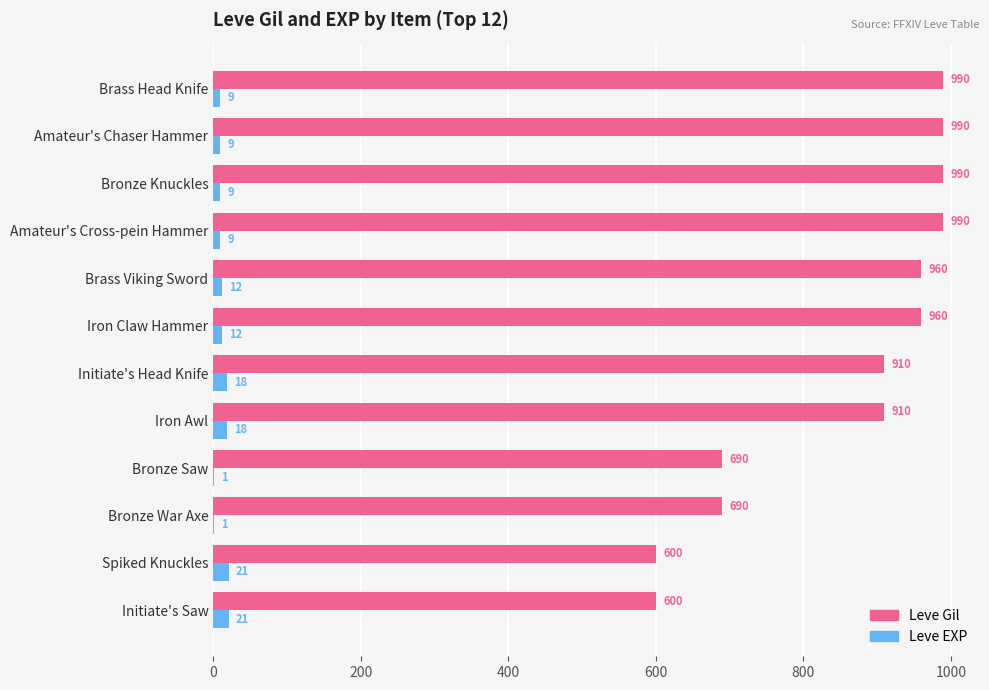

What is the approximate value of Leve Gil at Amateur's Chaser Hammer, to the nearest 50?

1000